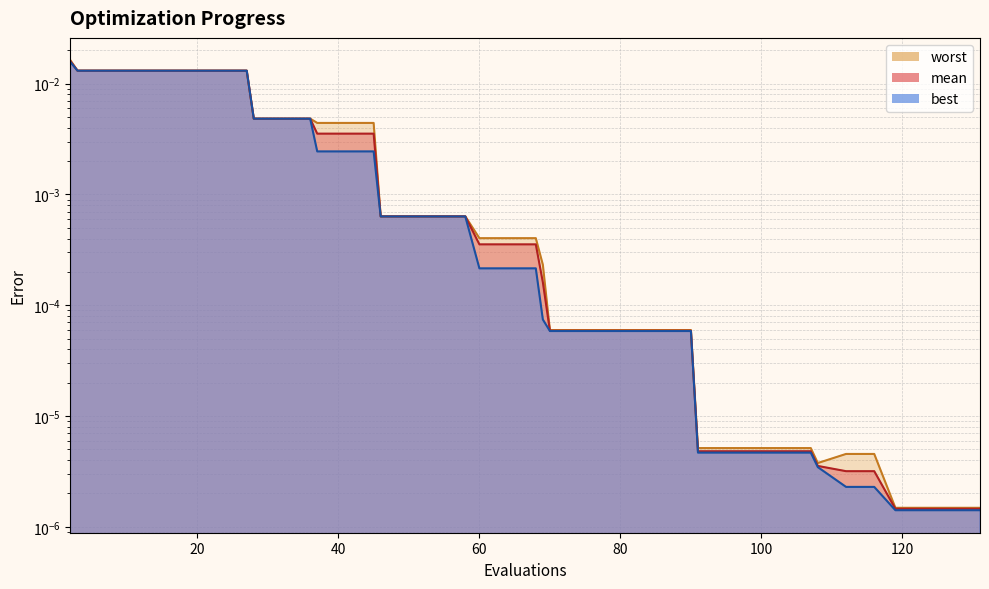

Between 2 and 107, which series saw the biggest shift?

worst